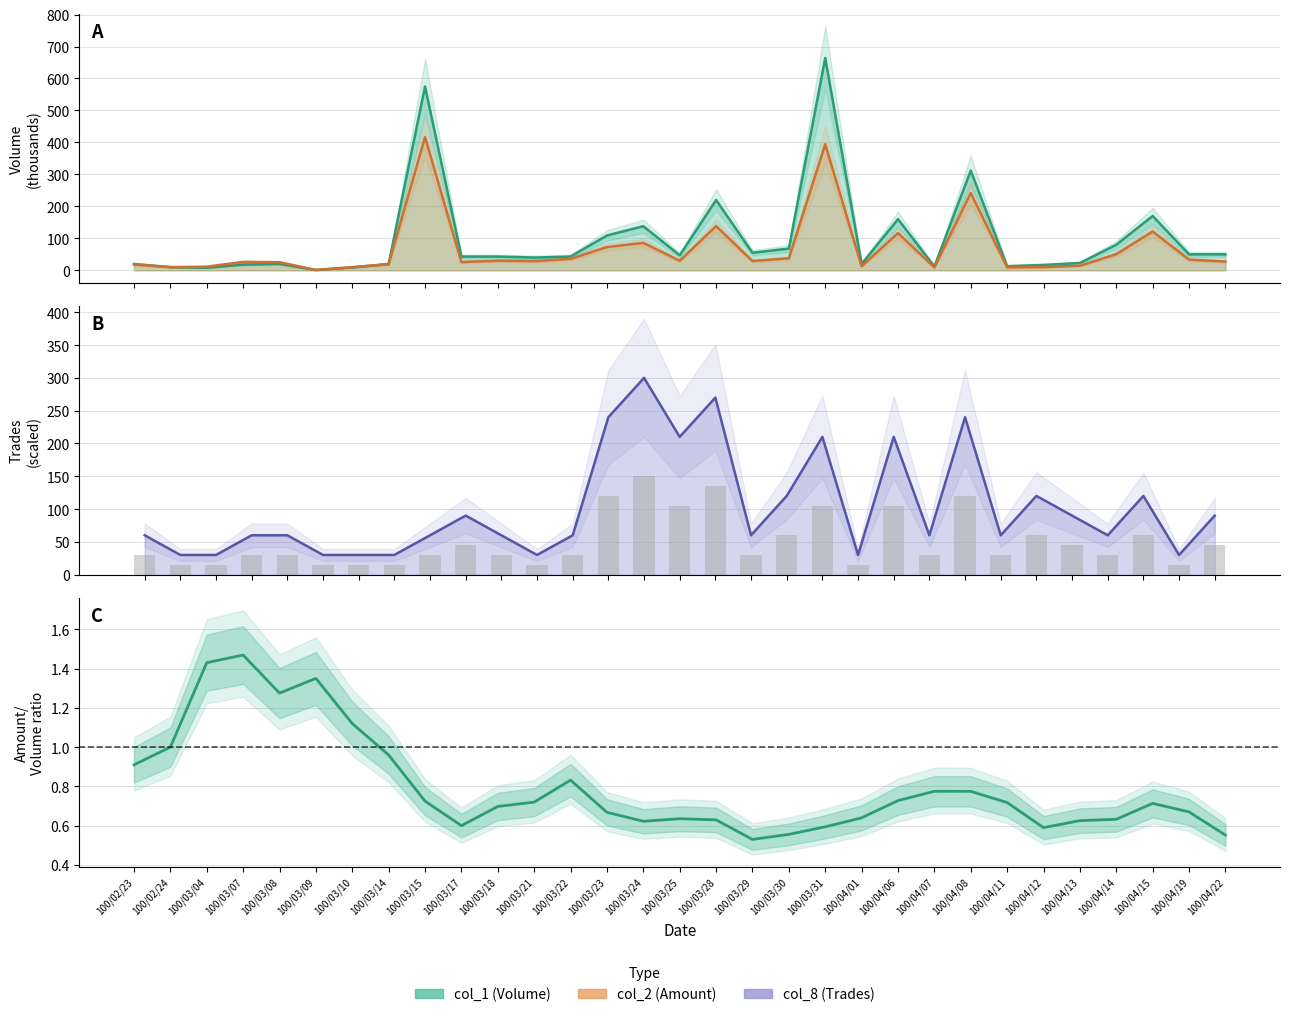

Which series has the largest total across all categories?

col_8 line